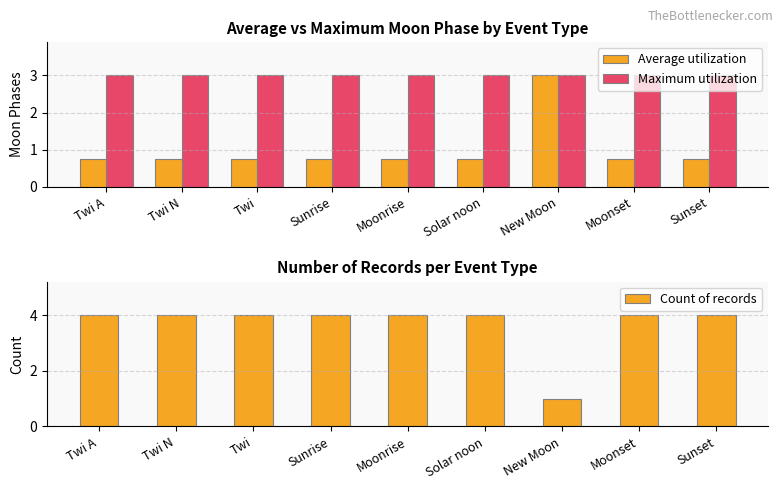

At Twi, list the series in order from largest to smallest.

Count of records, Maximum utilization, Average utilization